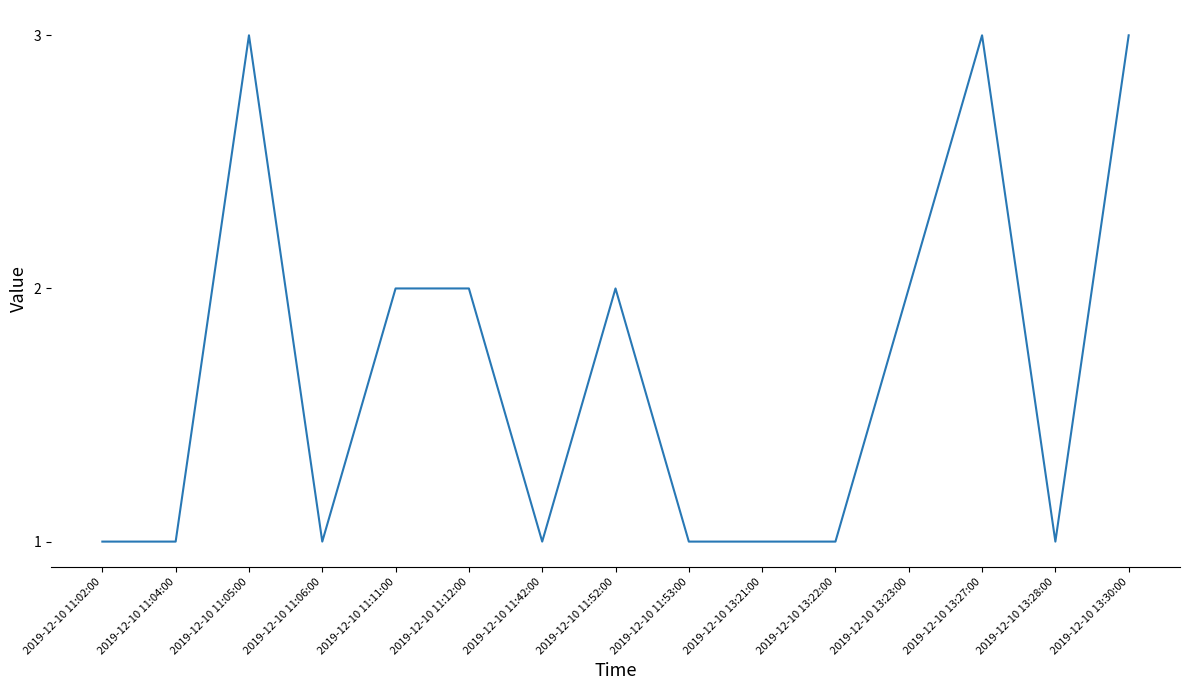

How many lines are shown in the chart?

1